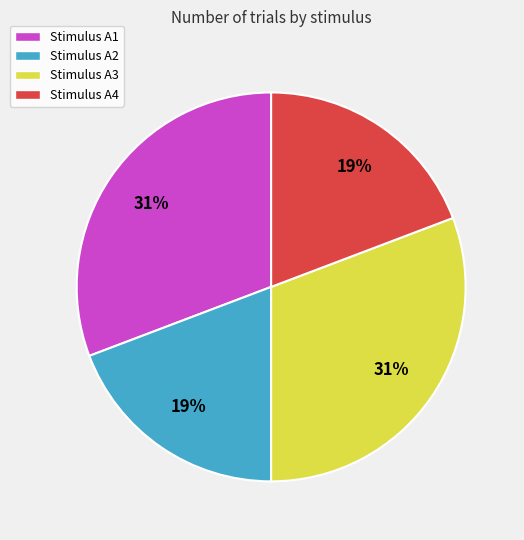

How many segments does this pie chart have?

4